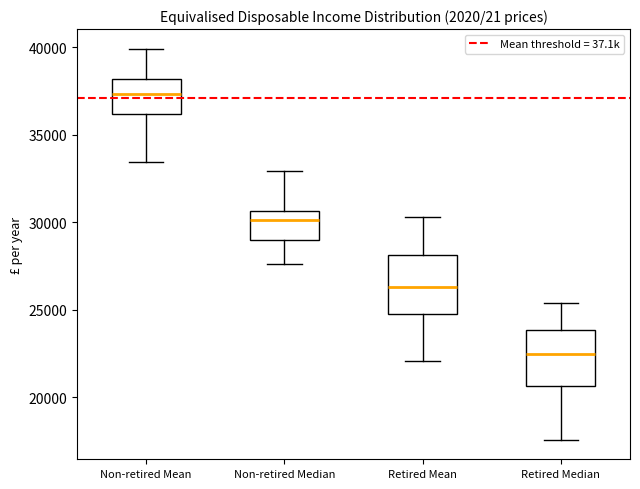

Where does the median line of the box for Non-retired Median sit on the y-axis? The values are not printed on the chart, so give them approximately, as read against the axis.

30000